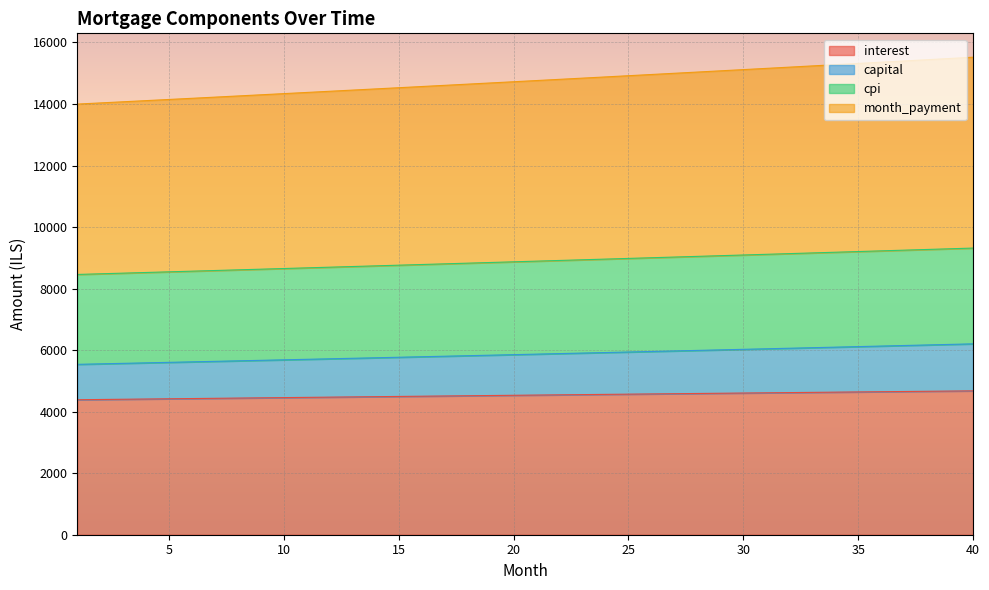

What is the spread (max minus min) of values at 24?

10319.1